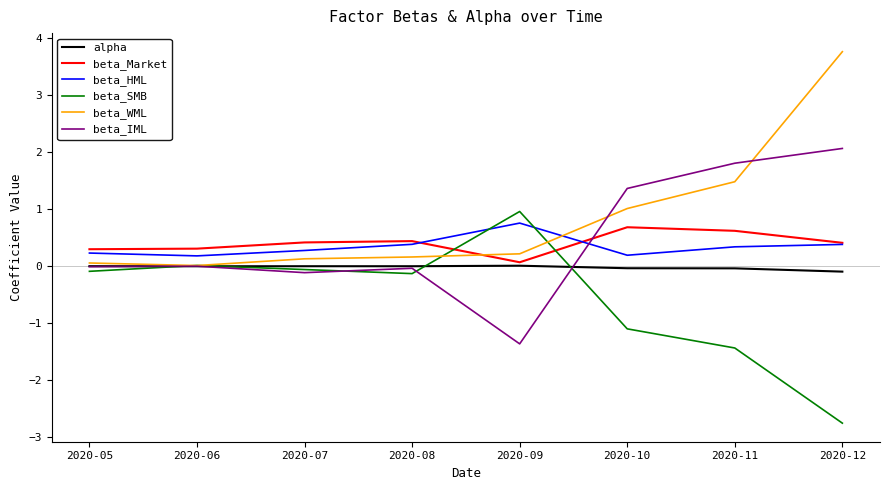

Which series ends up on top after the final intersection of beta_HML and beta_SMB?

beta_HML